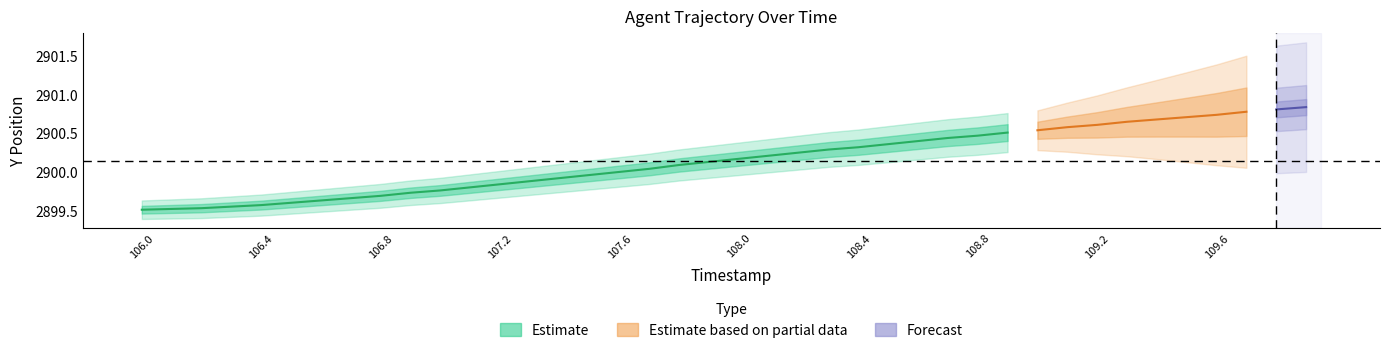

At which category does the chart reach its peak across all series?

109.9